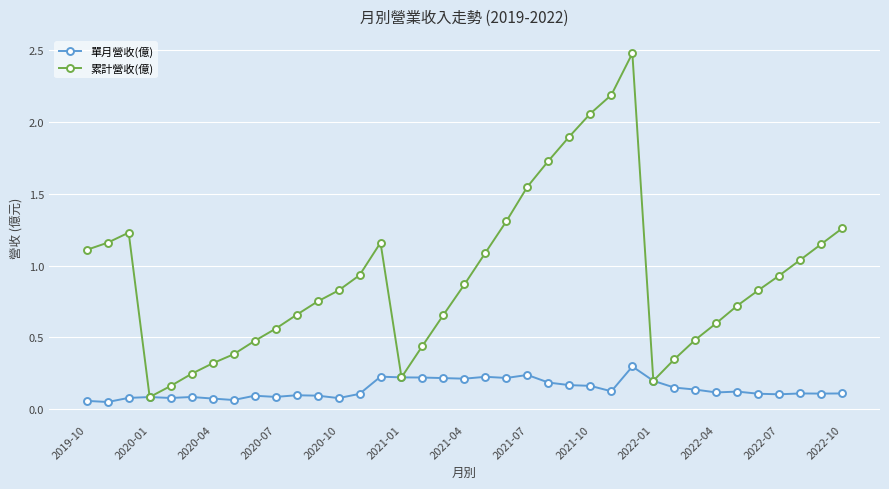

Count the number of data series in this chart.

2